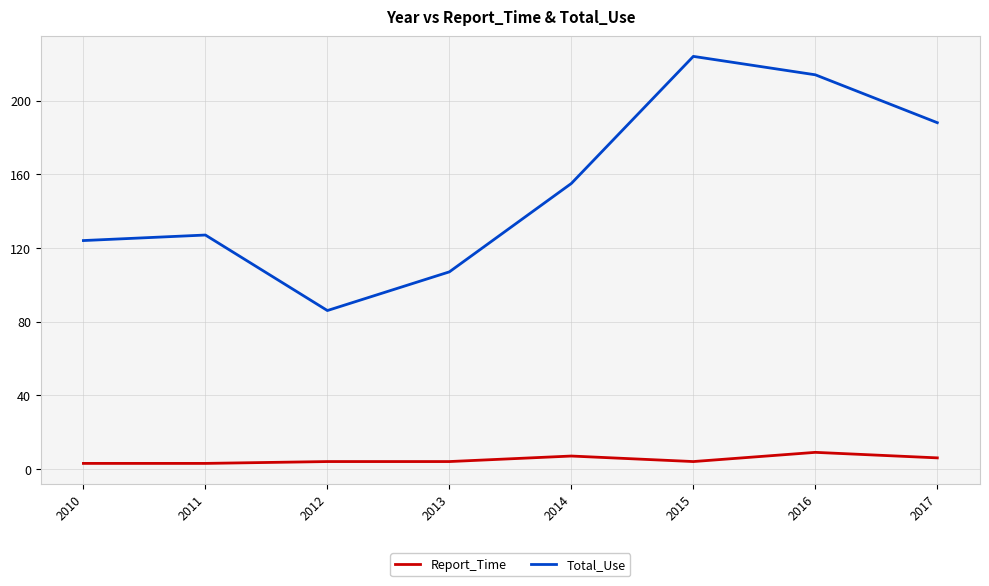

Which series has the largest range (max minus min)?

Total_Use